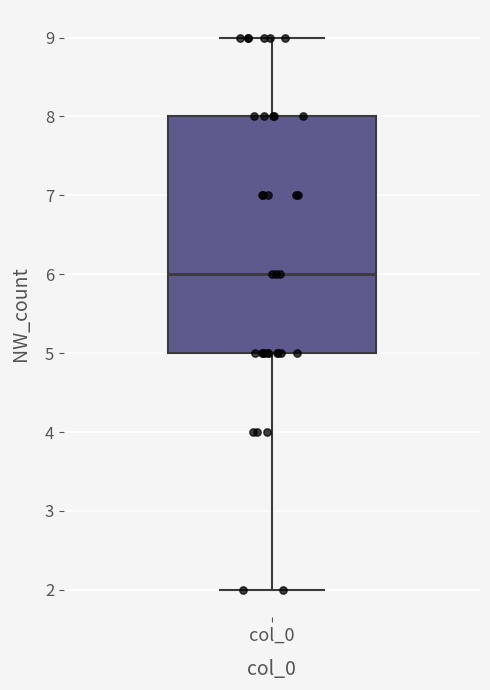

Read this box plot against the y-axis: the position of the median line, the range covered by the box, and the ends of both whiskers. The values are not printed on the chart, so give them approximately, as read against the axis.

median 6, box 5 to 8, whiskers 2 to 9